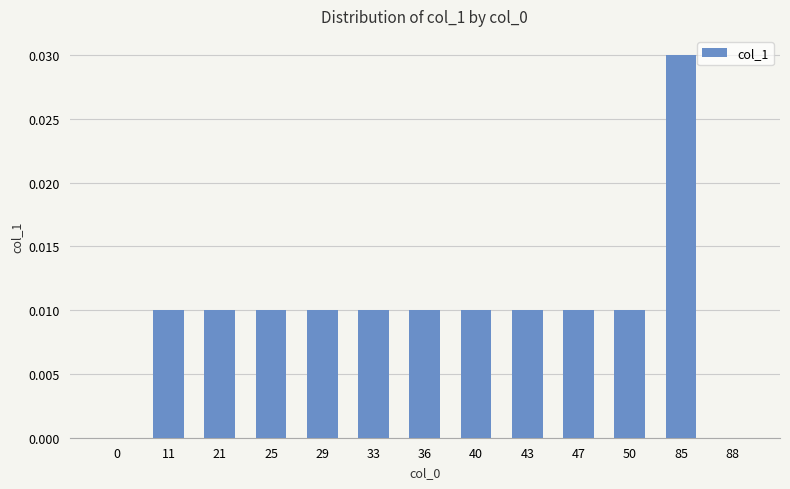

True or false: the data shows 0.0 at 0.

True